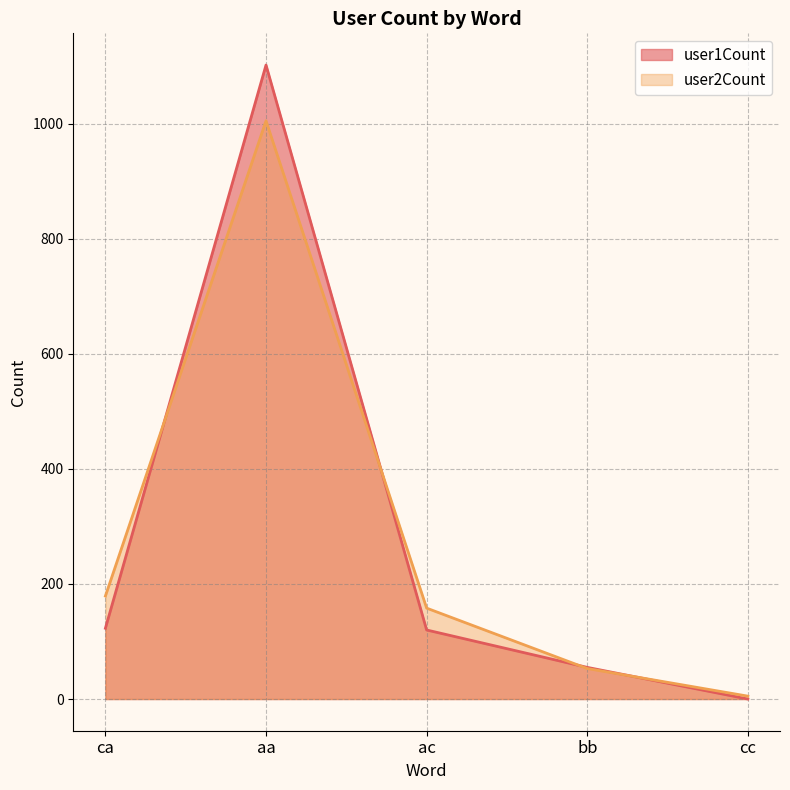

Is it true that user1Count equals 595 at cc?

False